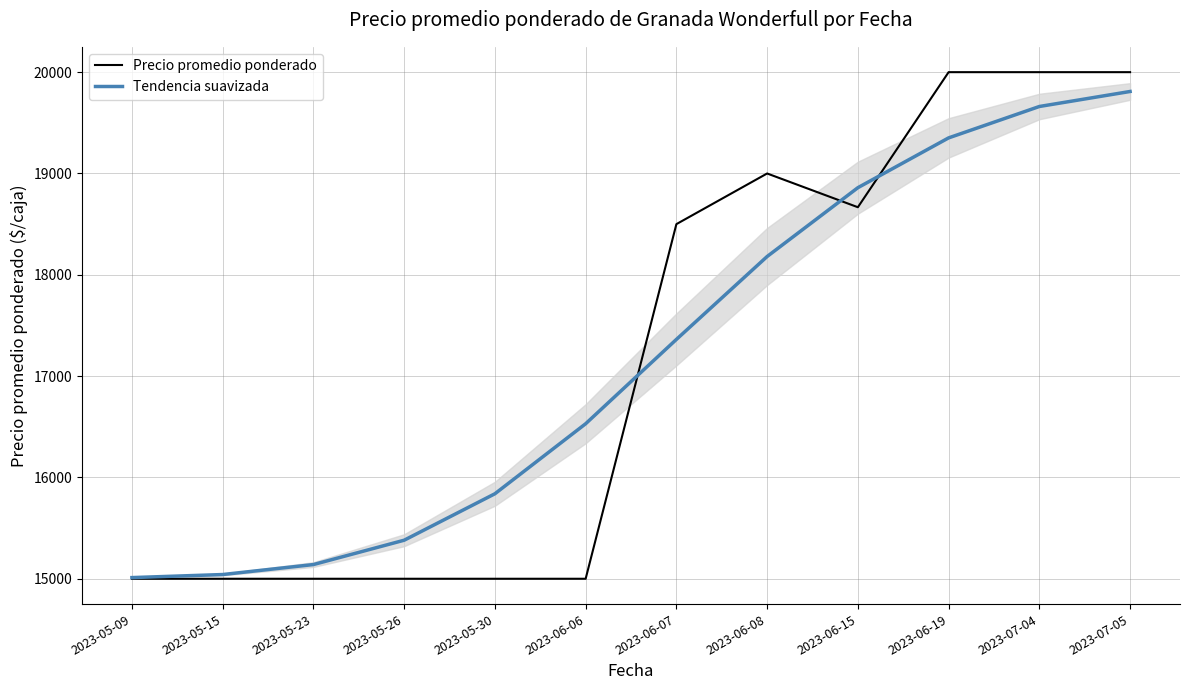

At which label does Tendencia suavizada first exceed 17362?

2023-06-07